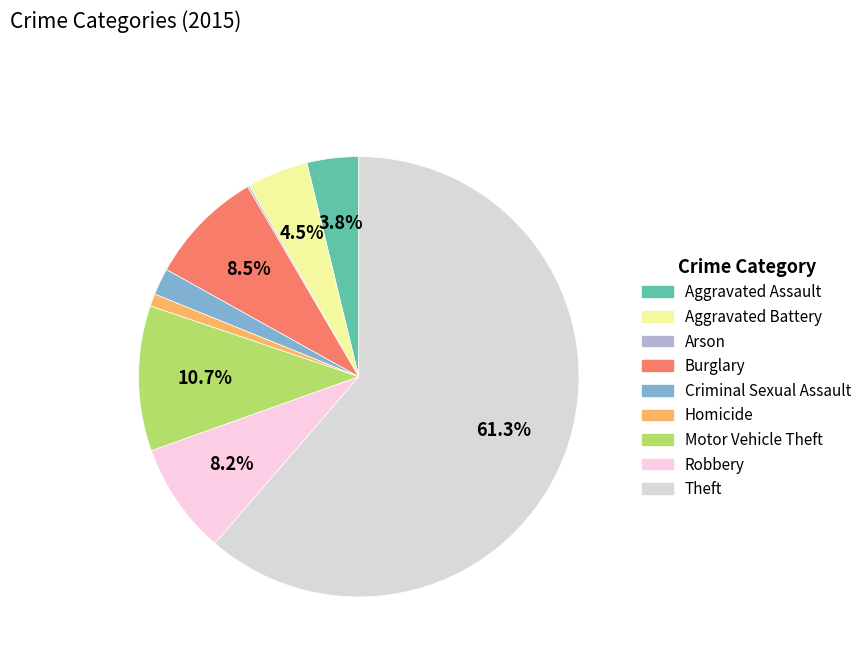

Which has a higher value, Theft or Criminal Sexual Assault?

Theft